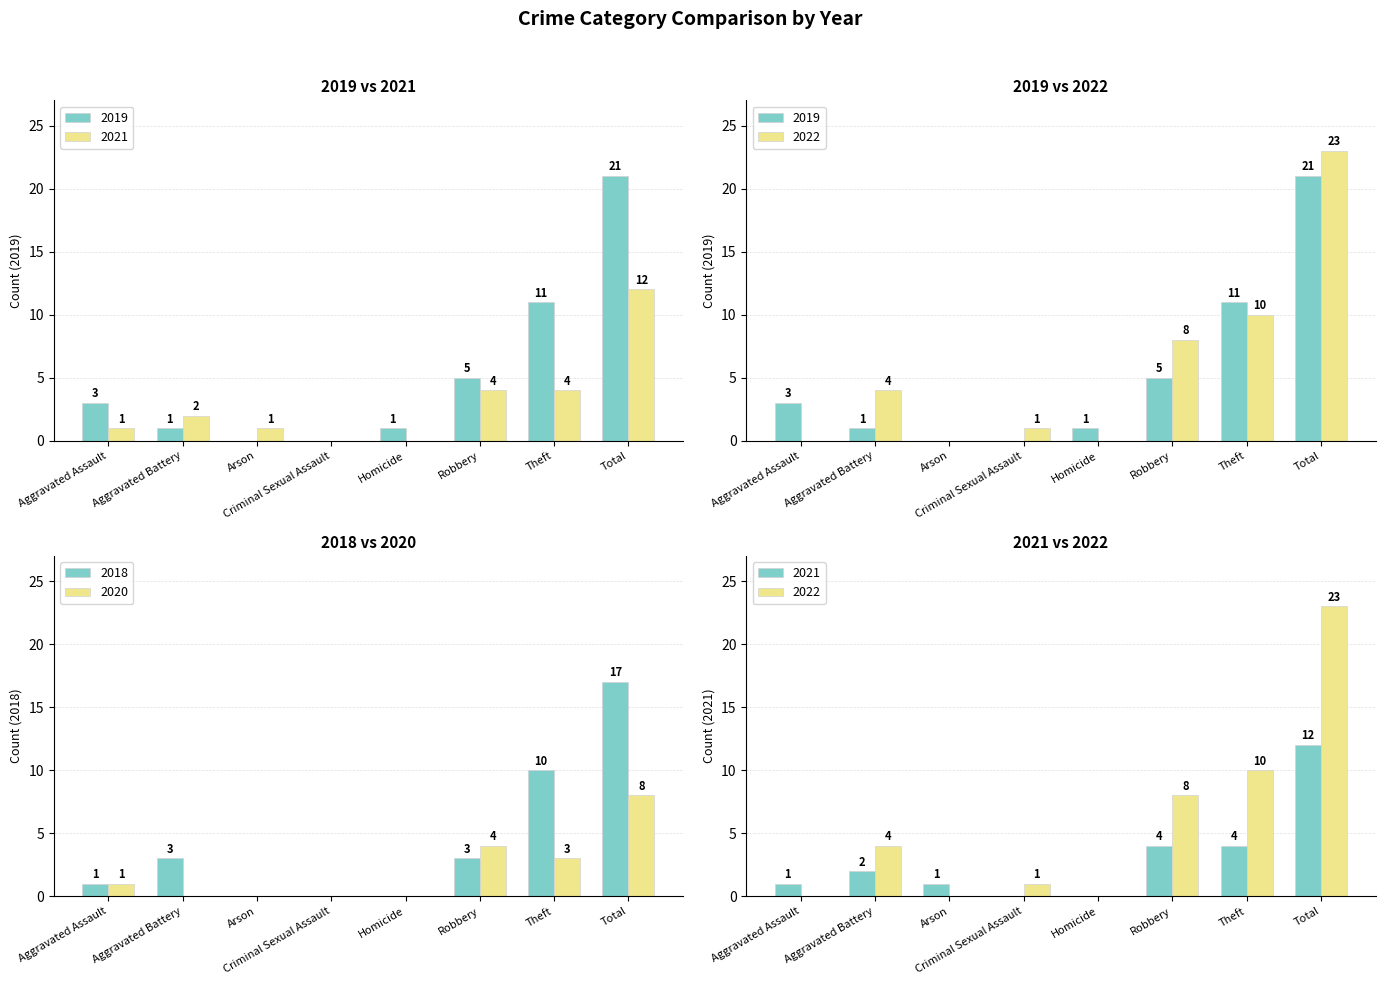

How many groups of bars are there?

8